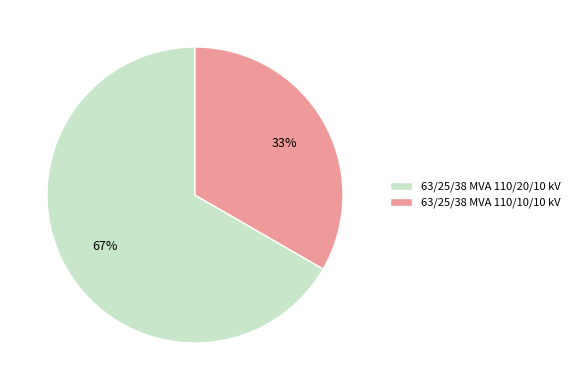

Approximately how many times larger is the value at 63/25/38 MVA 110/20/10 kV compared to 63/25/38 MVA 110/10/10 kV?

2.0